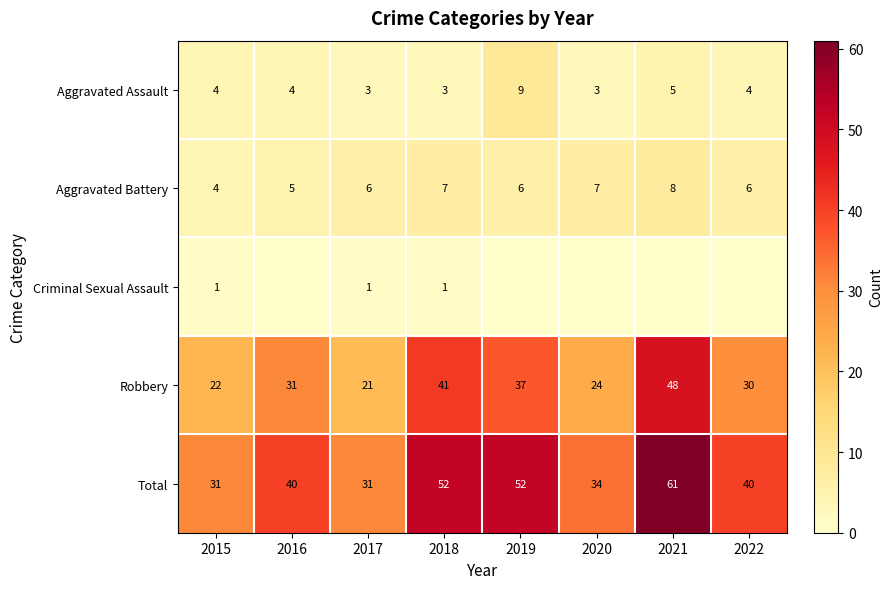

Which has a higher value, 2018 or 2022?

2022